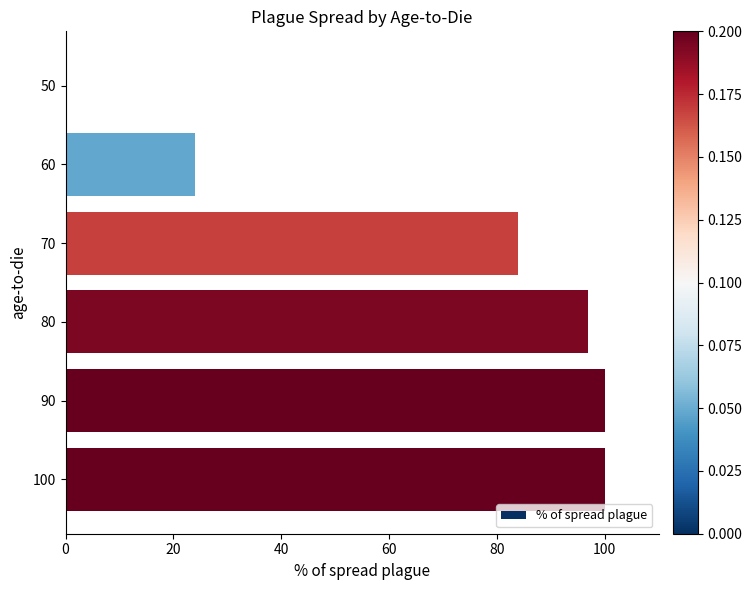

What is the sum of all values?

405